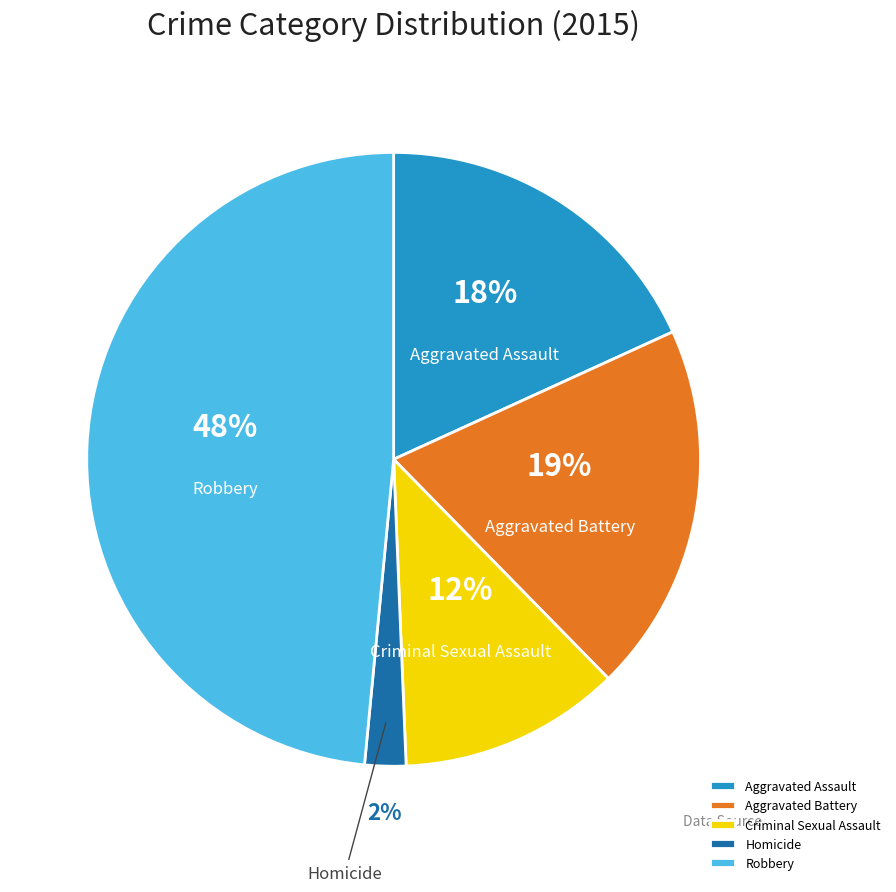

To the nearest percent, what percentage of the pie is Criminal Sexual Assault?

12%